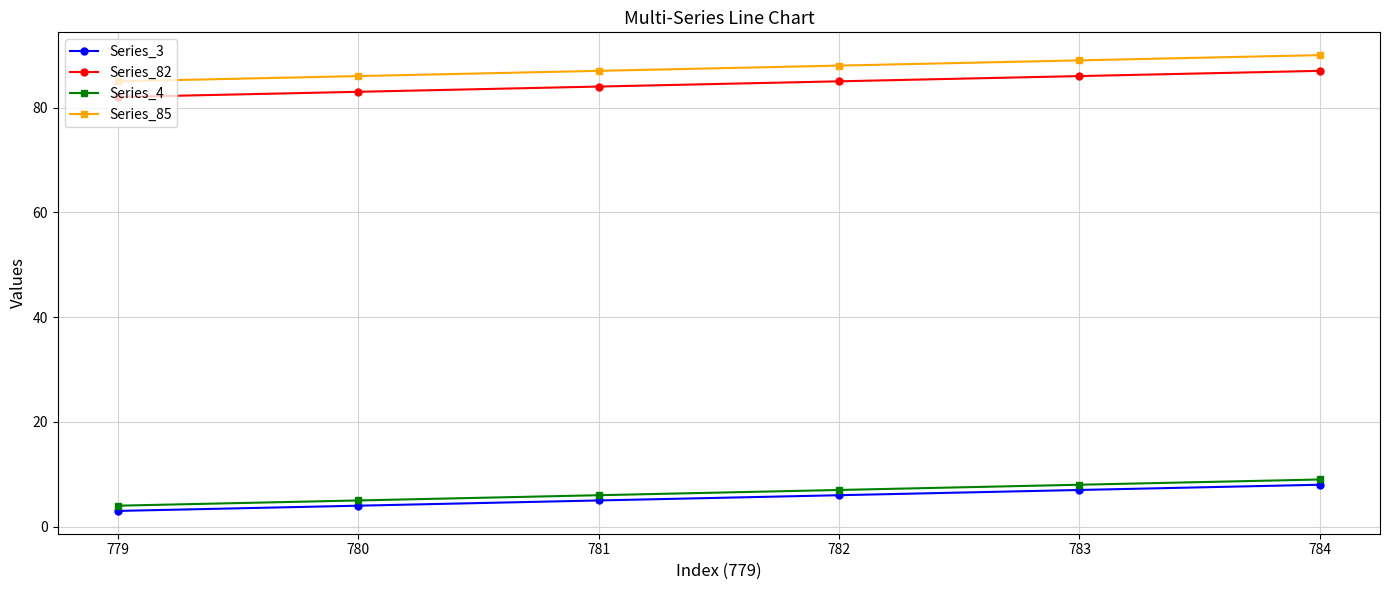

The Series_82 series shows 85 at 782. True or false?

True